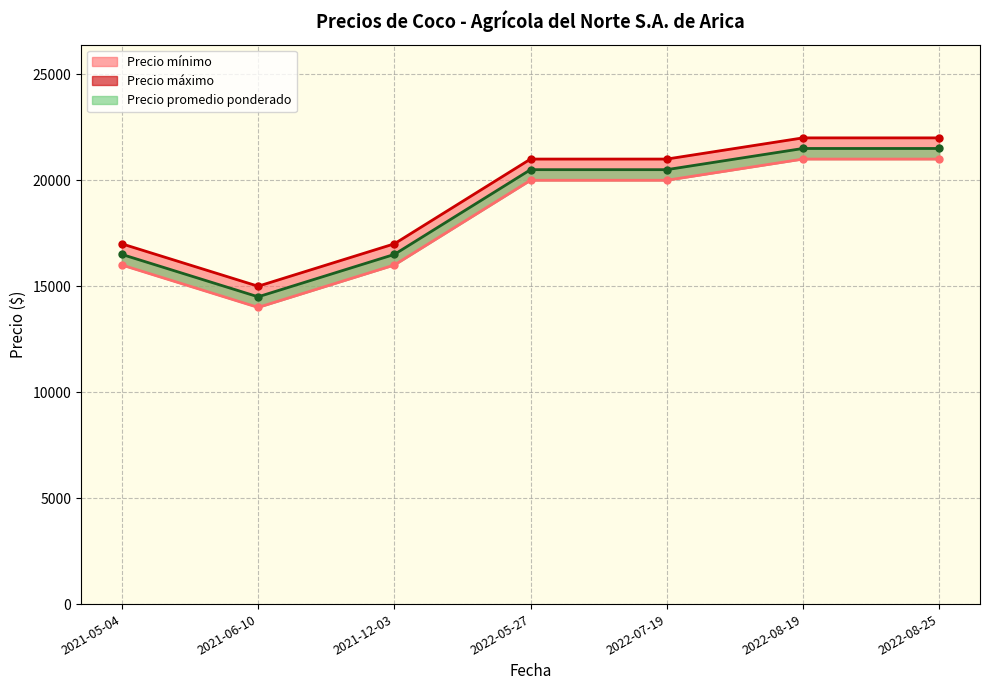

What is the value of the 1st point from the left?

17000